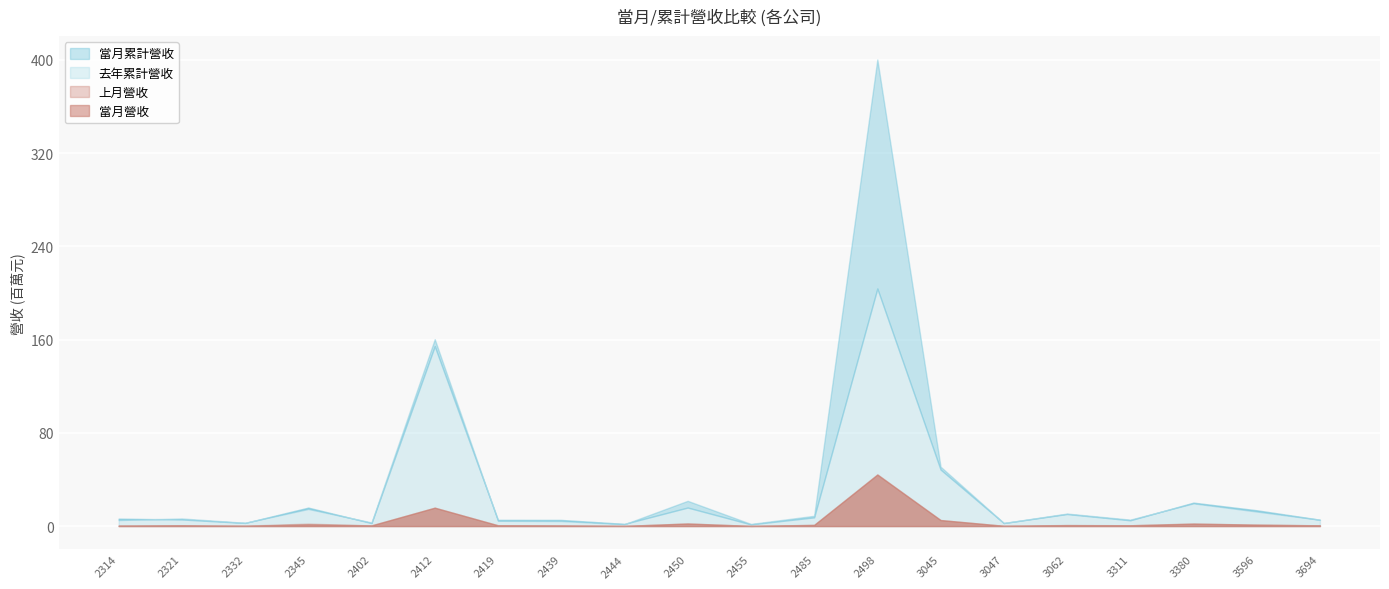

The value of 當月營收 at 2498 is 78707201. True or false?

False